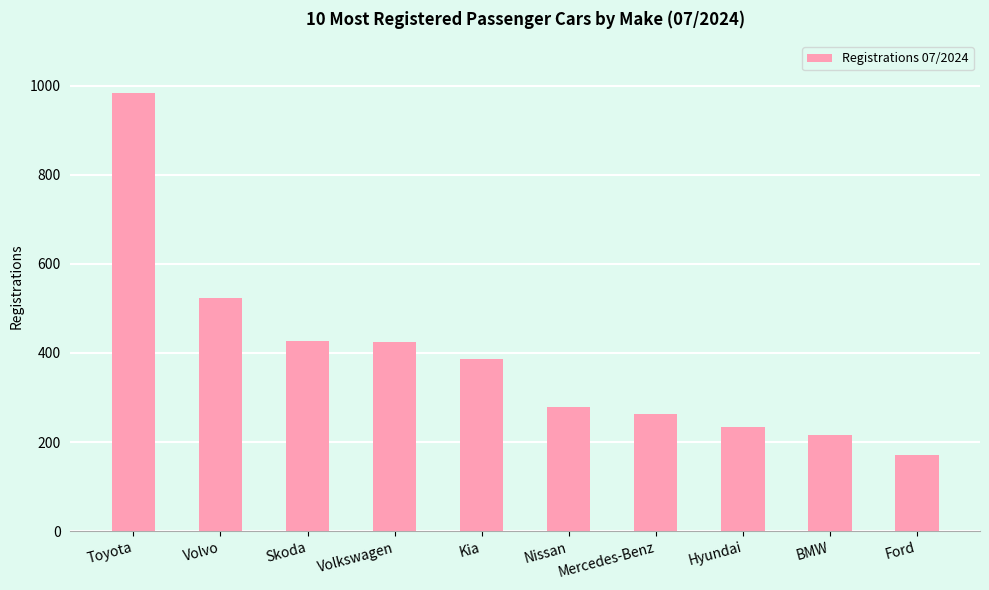

Read the value at Skoda.

428